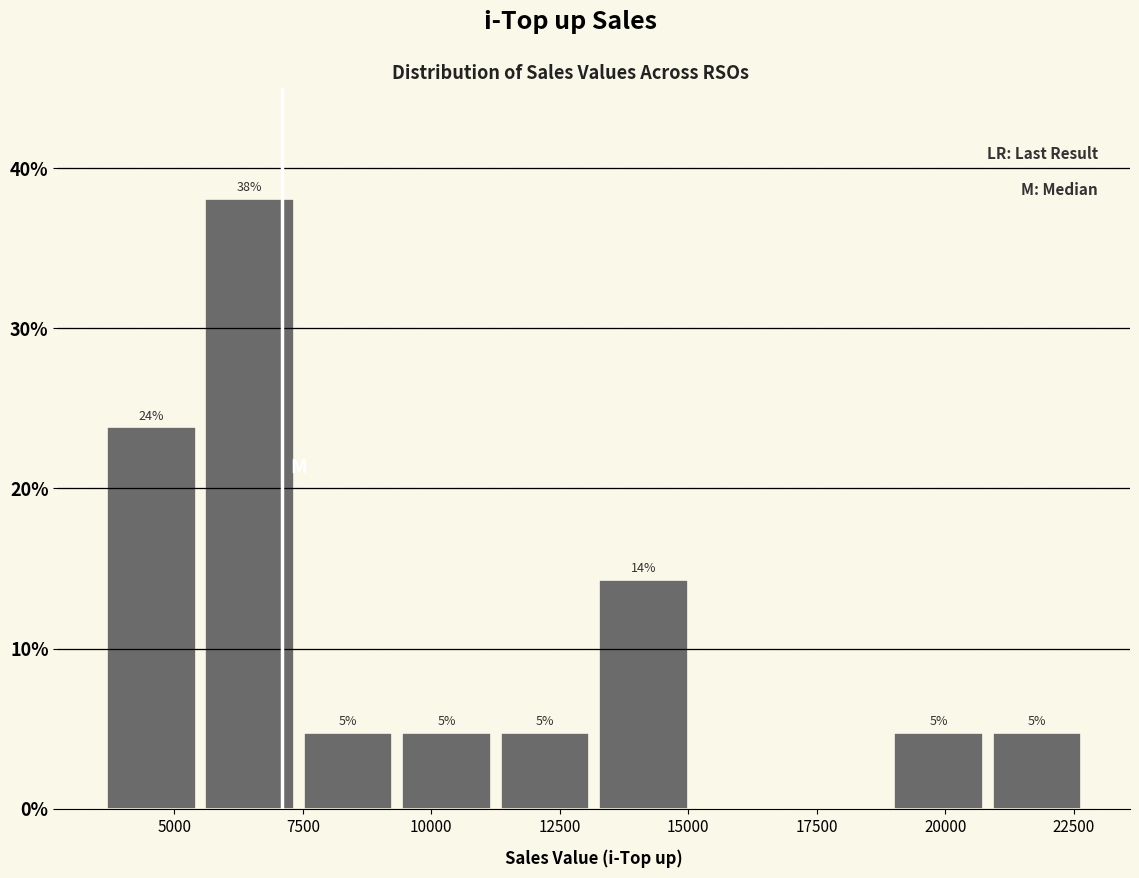

Read against the x-axis, roughly where is the centre of the tallest bar?

6500